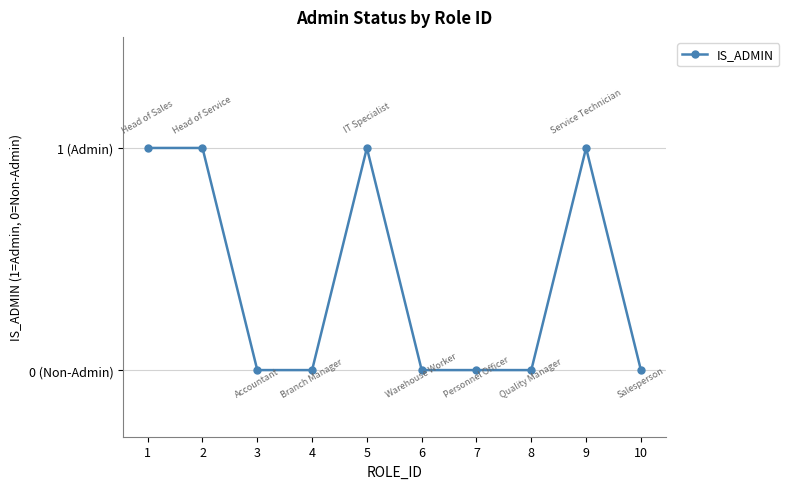

Does the chart have visible grid lines?

Yes